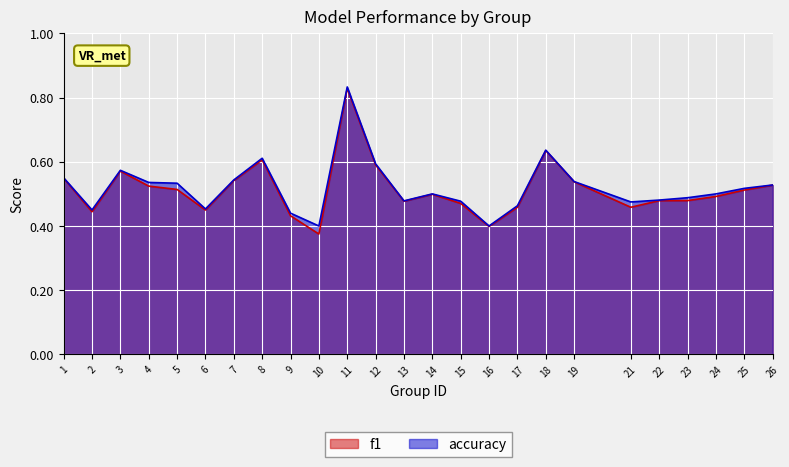

How many lines are shown in the chart?

2